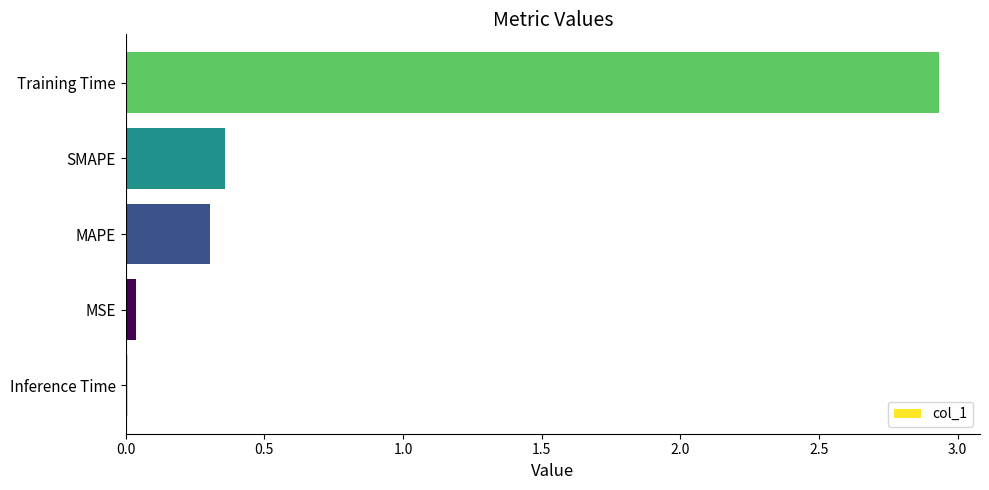

Between Inference Time and SMAPE, which is larger?

SMAPE